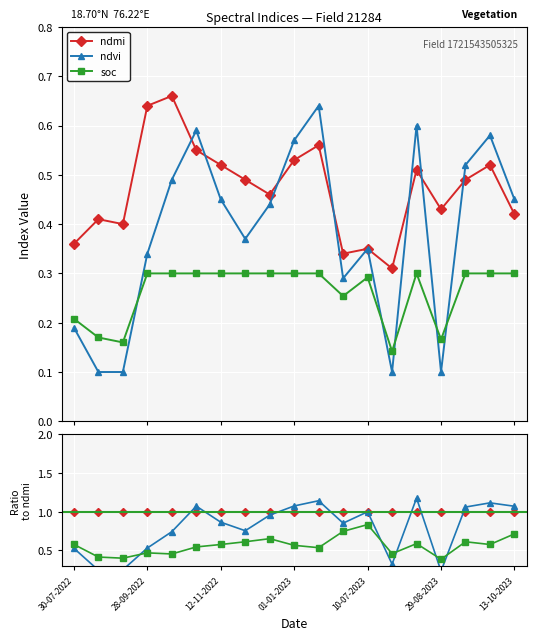

How many ndvi values are between 0 and 1?

19